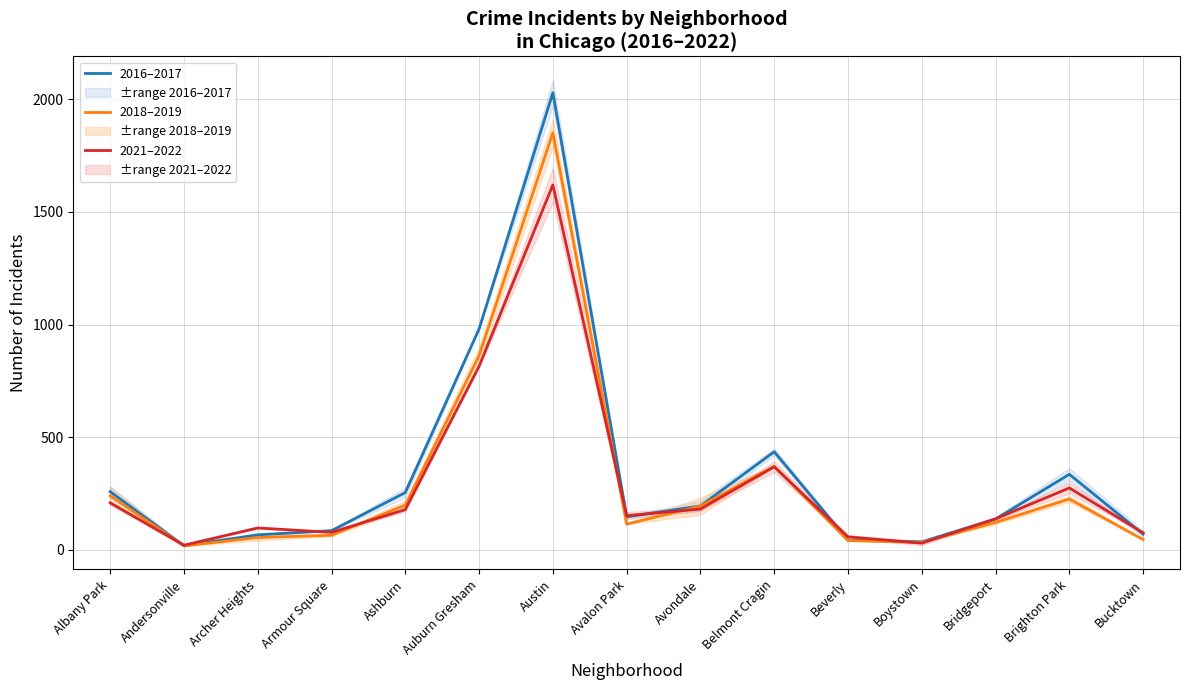

Does the chart display data point markers on the line(s)?

No